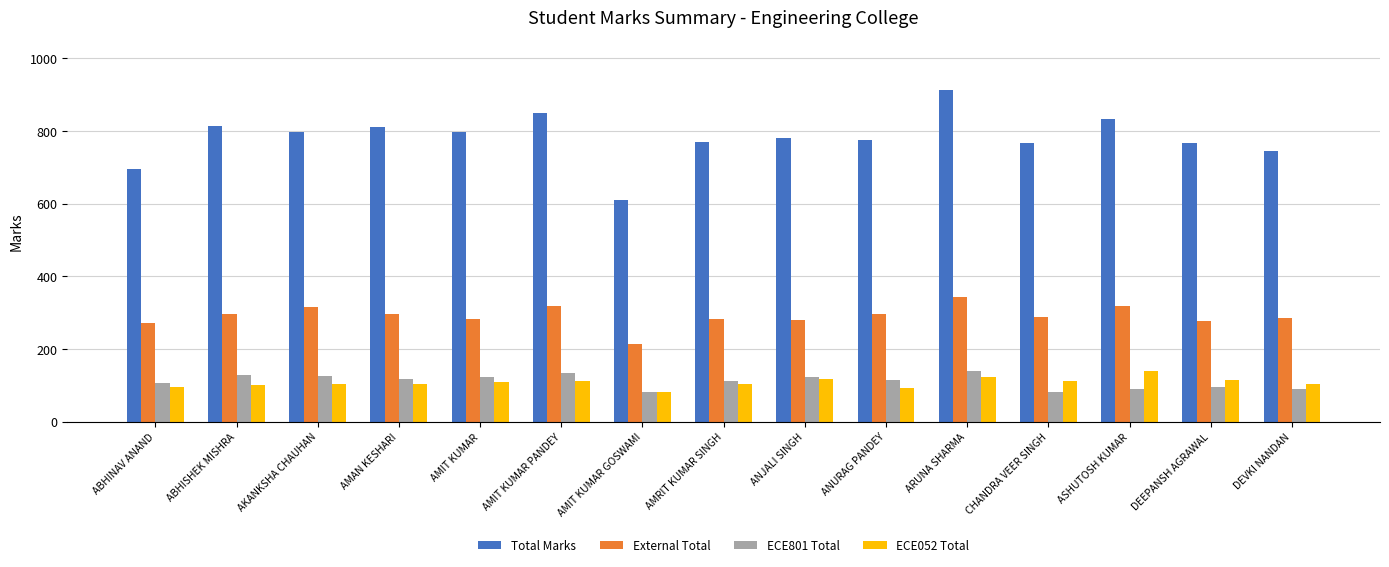

At which category is the sum across all series the highest?

ARUNA SHARMA